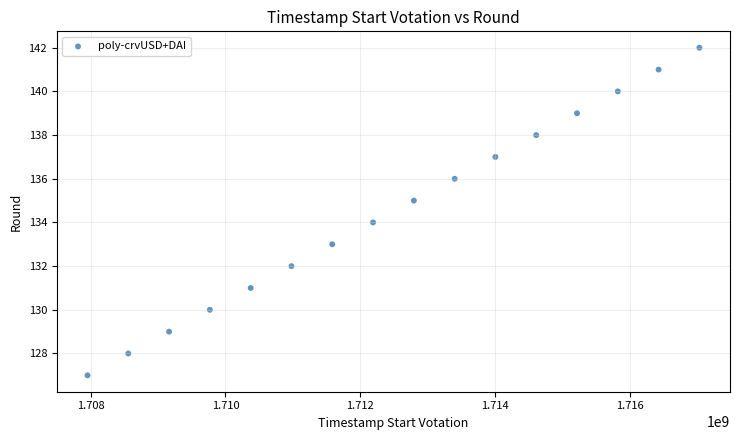

What is the range of Y values (max minus min)?

15